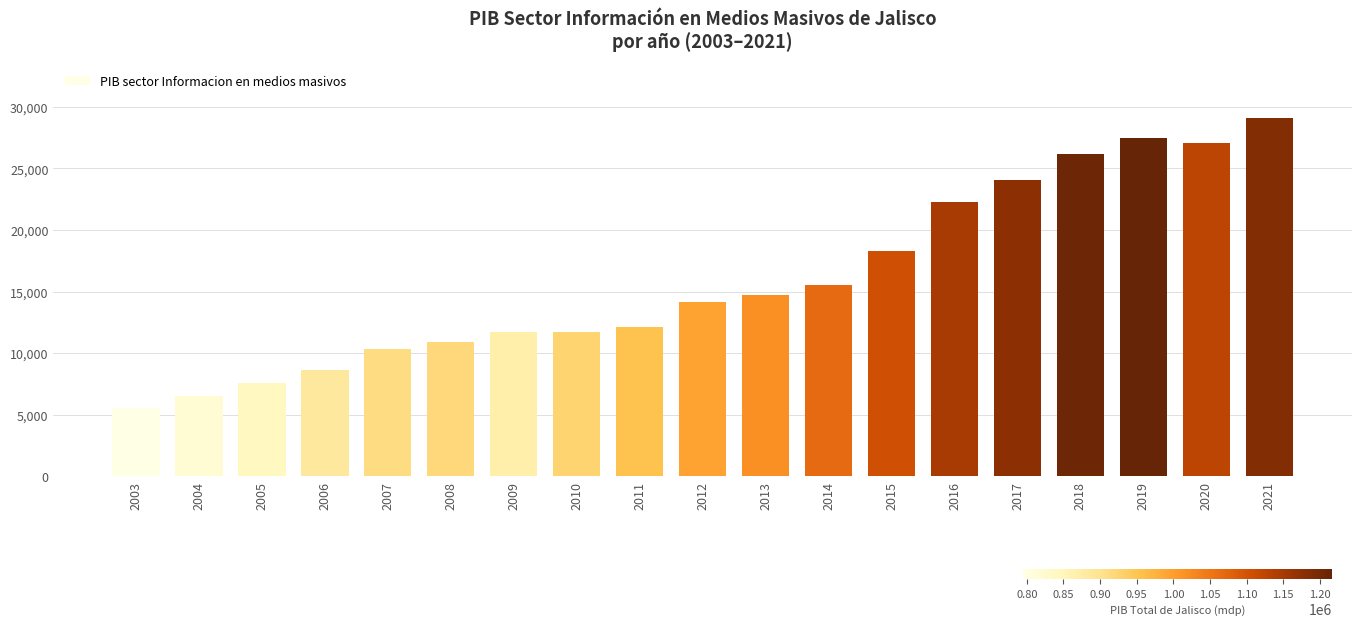

What is the ratio of the value at 2014 to the value at 2011?

1.3